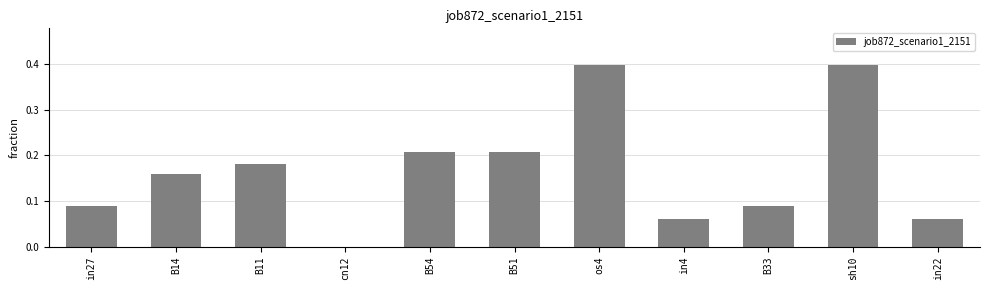

The chart shows a value of 0.1 at B54. True or false?

False